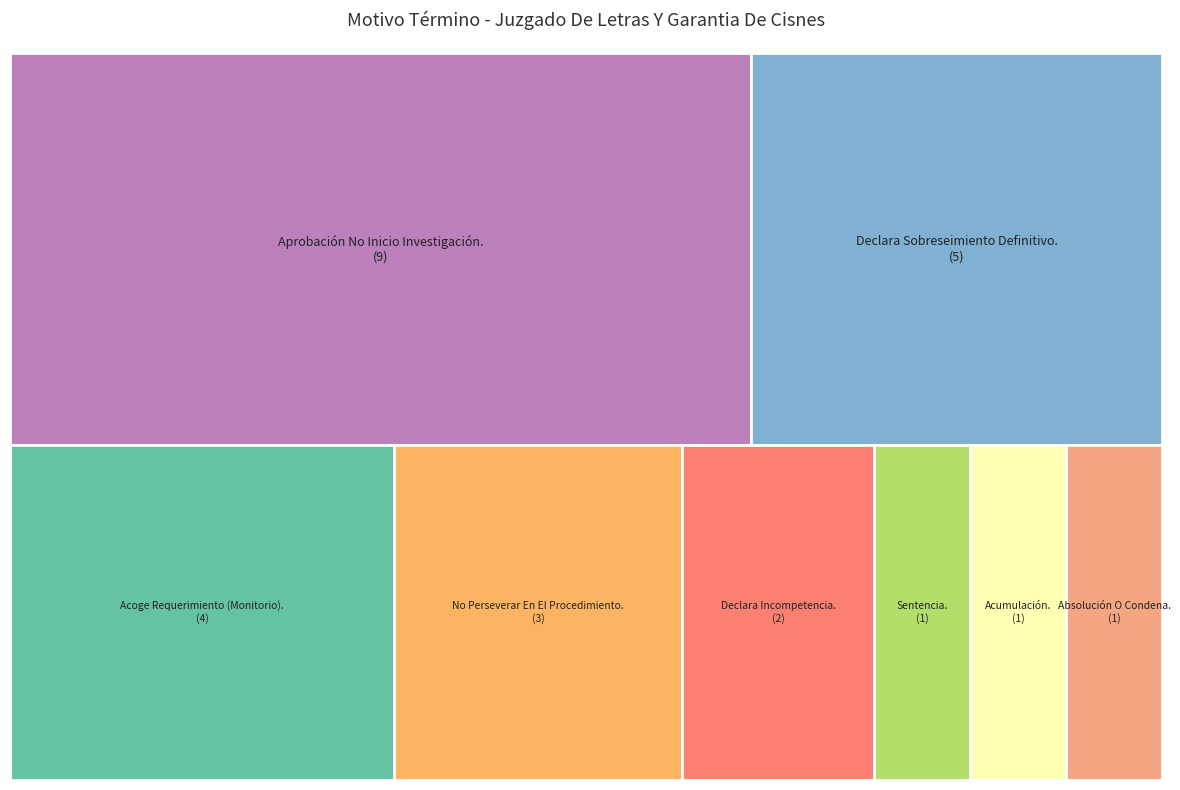

Combined, what portion of the pie is Acoge Requerimiento (Monitorio). and Declara Incompetencia.?

23.1%